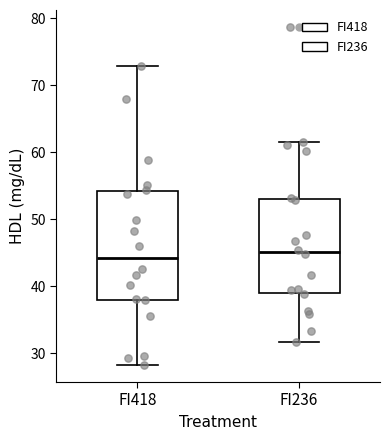

Reading left to right, transcribe this box plot: for each box, give where its median line is, the range the box spans, and where its two whiskers end, as read against the y-axis. The values are not printed on the chart, so give them approximately, as read against the axis.

FI418: median 44, box 38 to 54, whiskers 28 to 73
FI236: median 45, box 39 to 53, whiskers 32 to 62